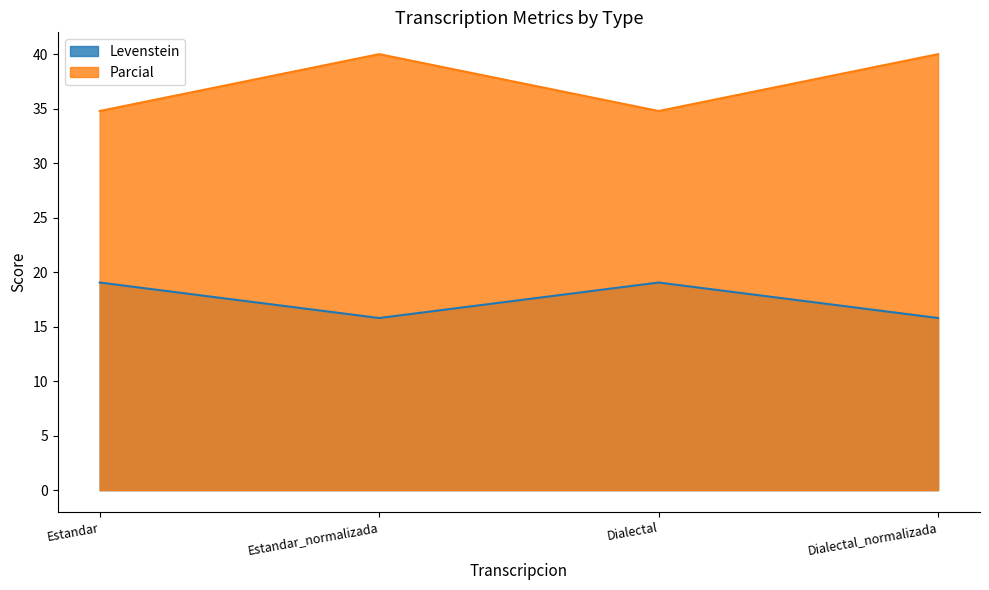

What is the difference between the maximum and second lowest values in the Parcial series?

5.2